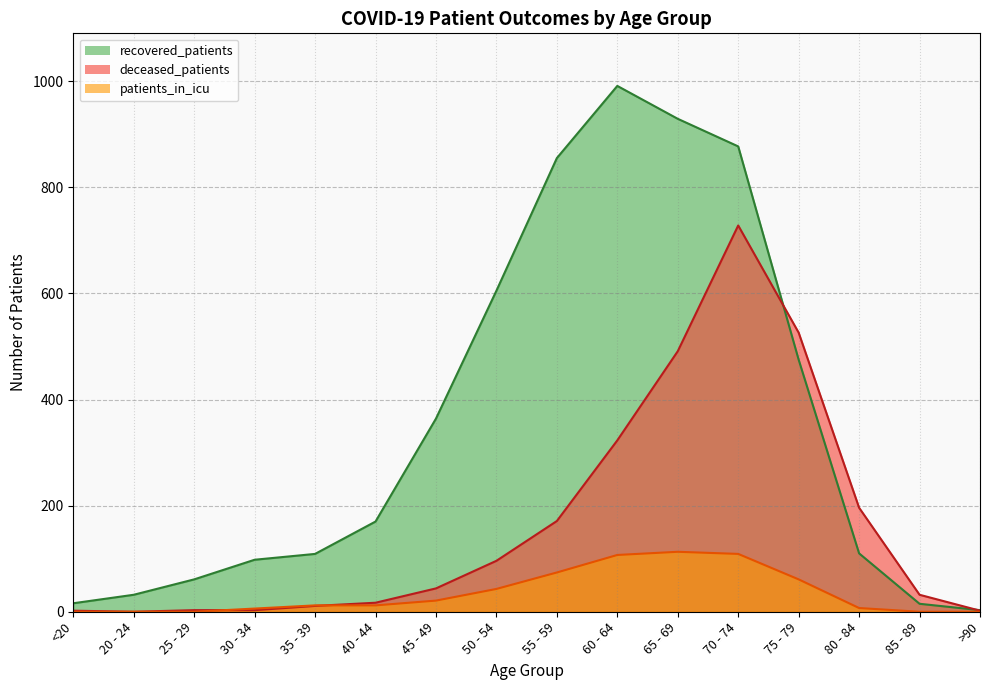

What is the difference between the highest and lowest values at 45 - 49?

343